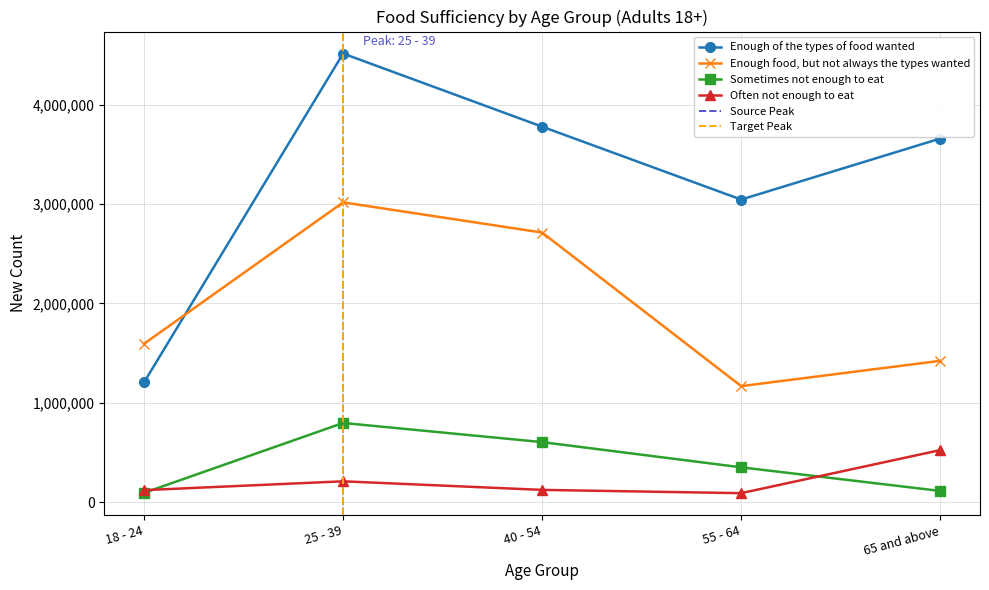

Is this an area chart (filled region under the line)?

No